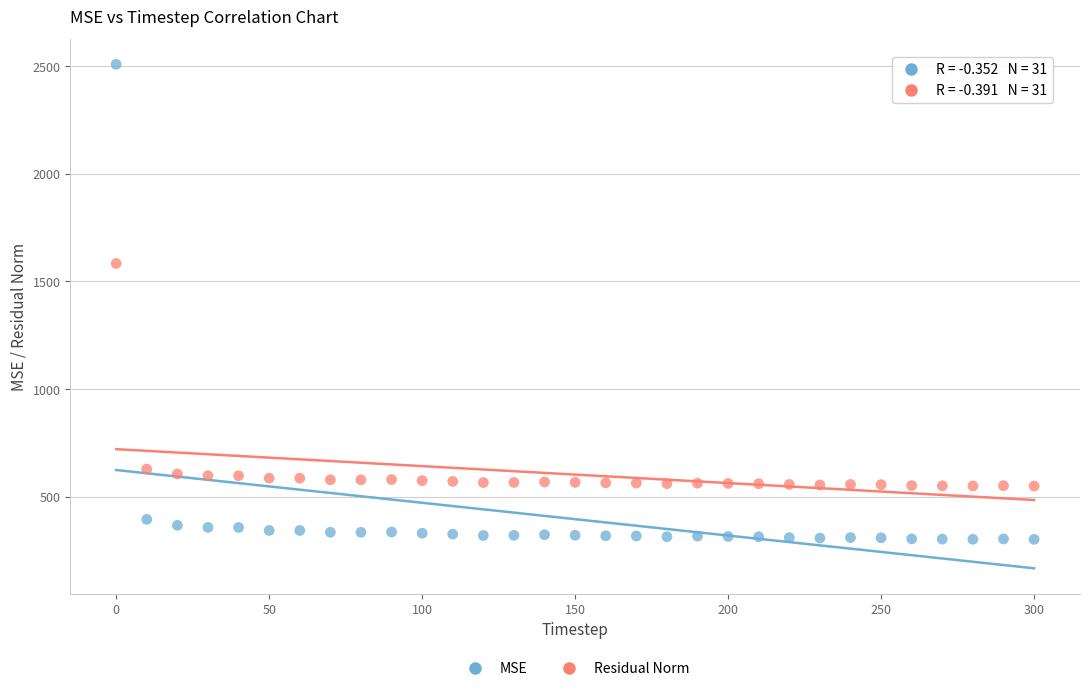

Across all data points, what is the range of Y values (max minus min)?

2205.2